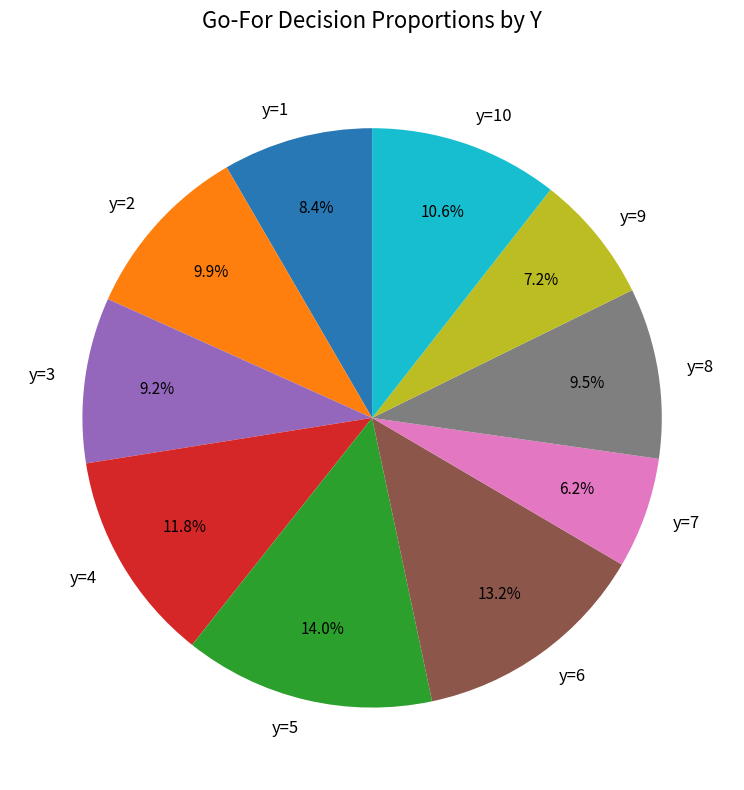

To the nearest percent, what is the average slice percentage?

10%